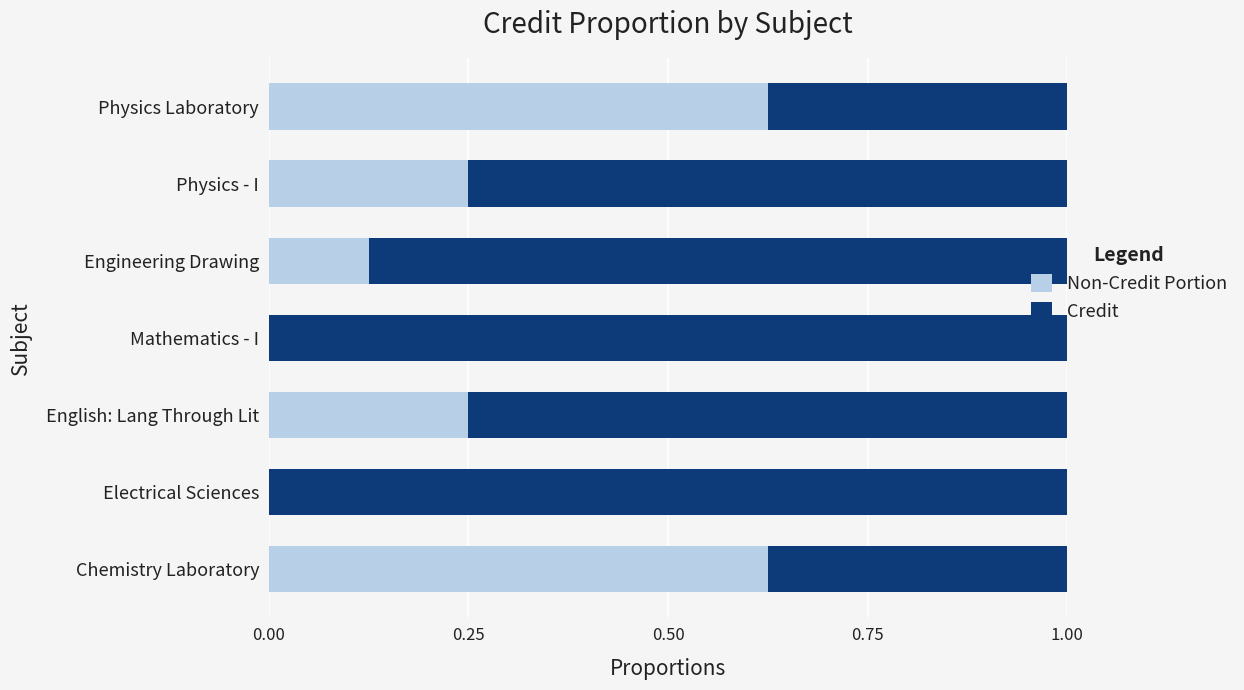

What are all the series names shown in the legend?

Non-Credit Portion, Credit